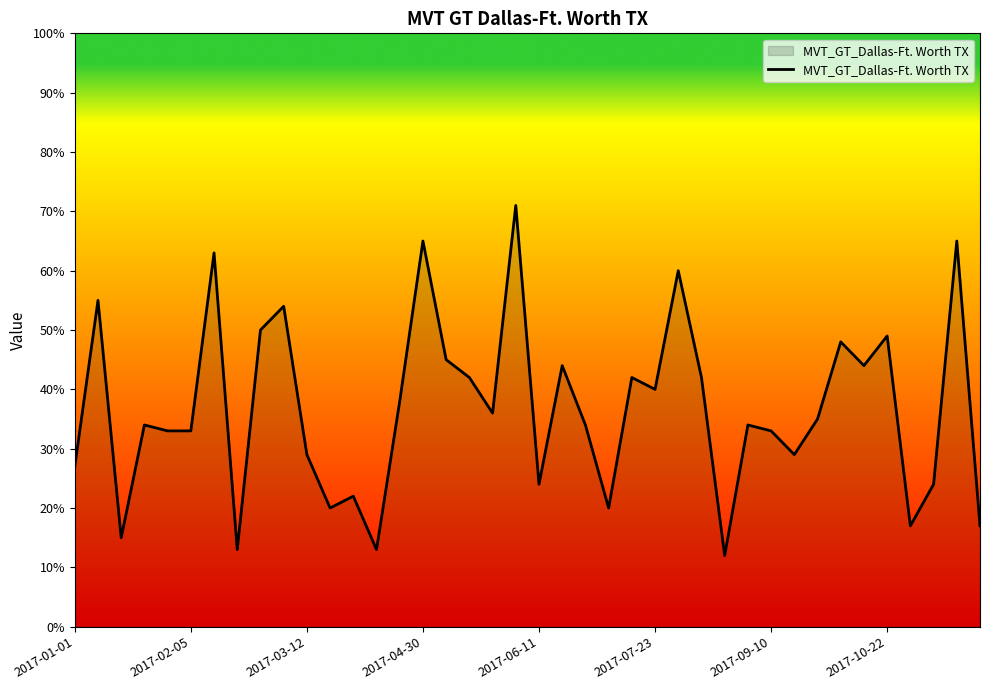

What is the greatest value displayed?

71